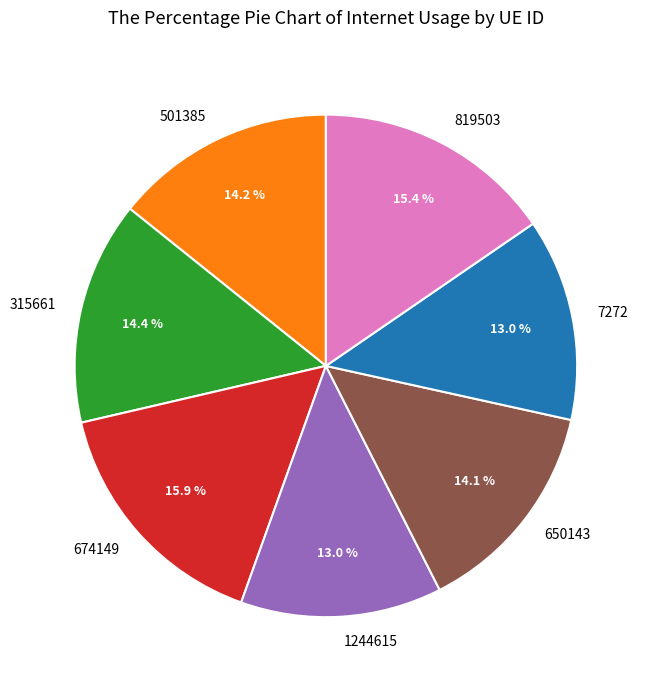

Is the sum of 7272 and 501385 greater than half?

No